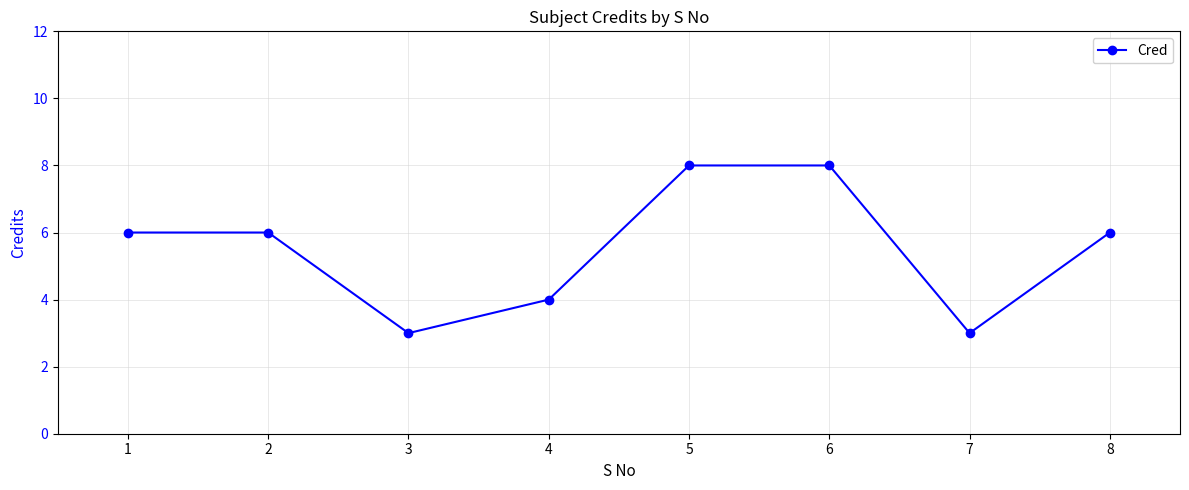

How many distinct data groups are displayed?

1